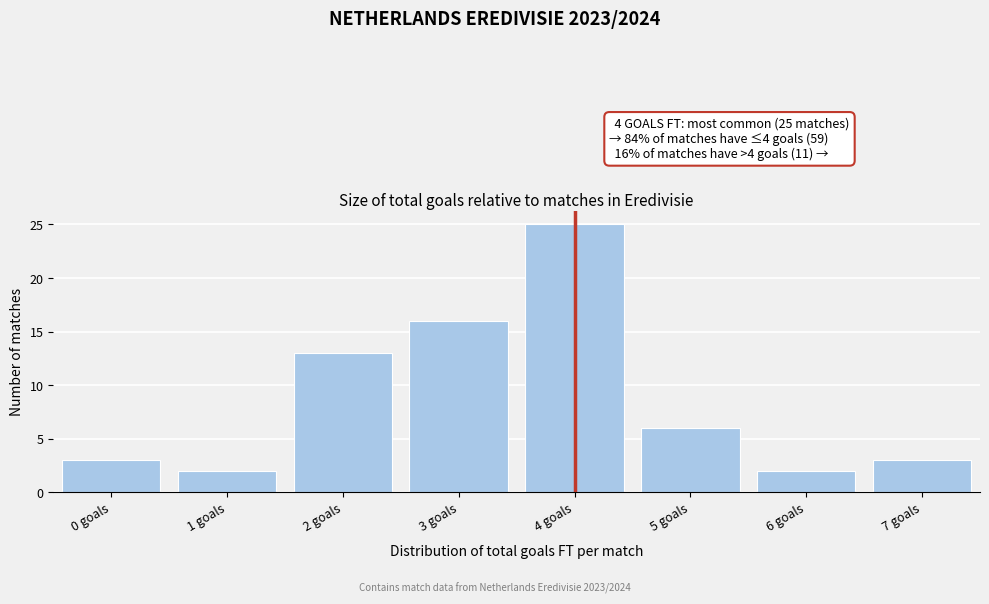

Reading left to right, list all the values displayed in this chart.

0 goals=3	1 goals=2	2 goals=13	3 goals=16	4 goals=25	5 goals=6	6 goals=2	7 goals=3